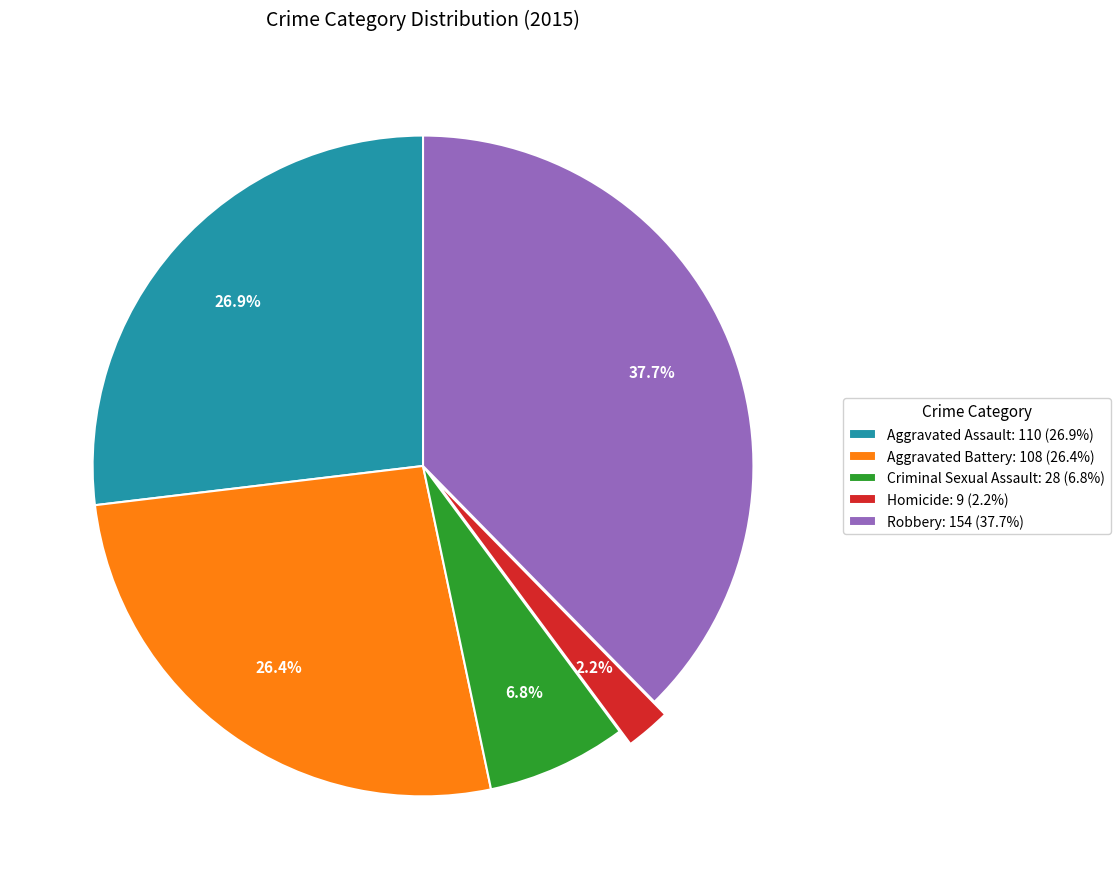

How many slices are in this pie chart?

5